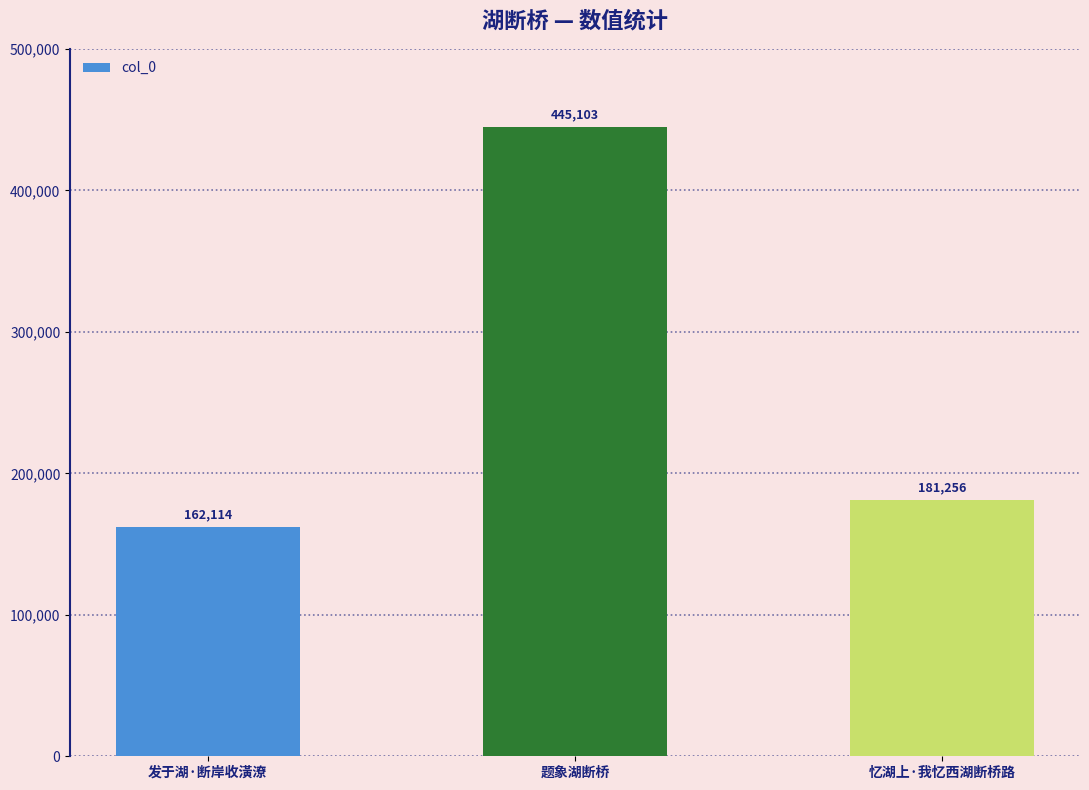

What is the difference between the values at 忆湖上·我忆西湖断桥路 and 题象湖断桥?

263847